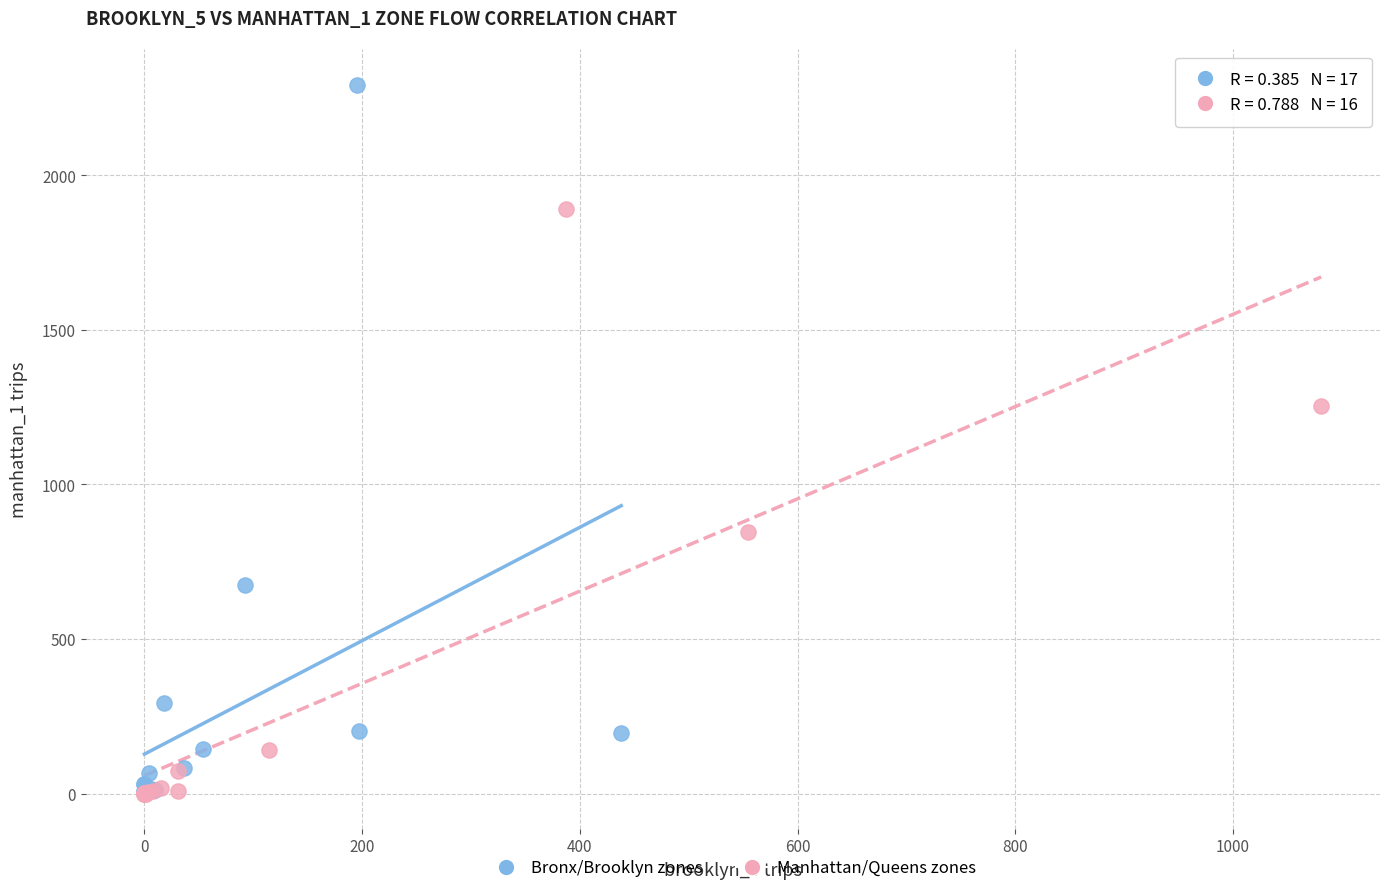

Which series has the widest spread of Y values?

Bronx/Brooklyn zones